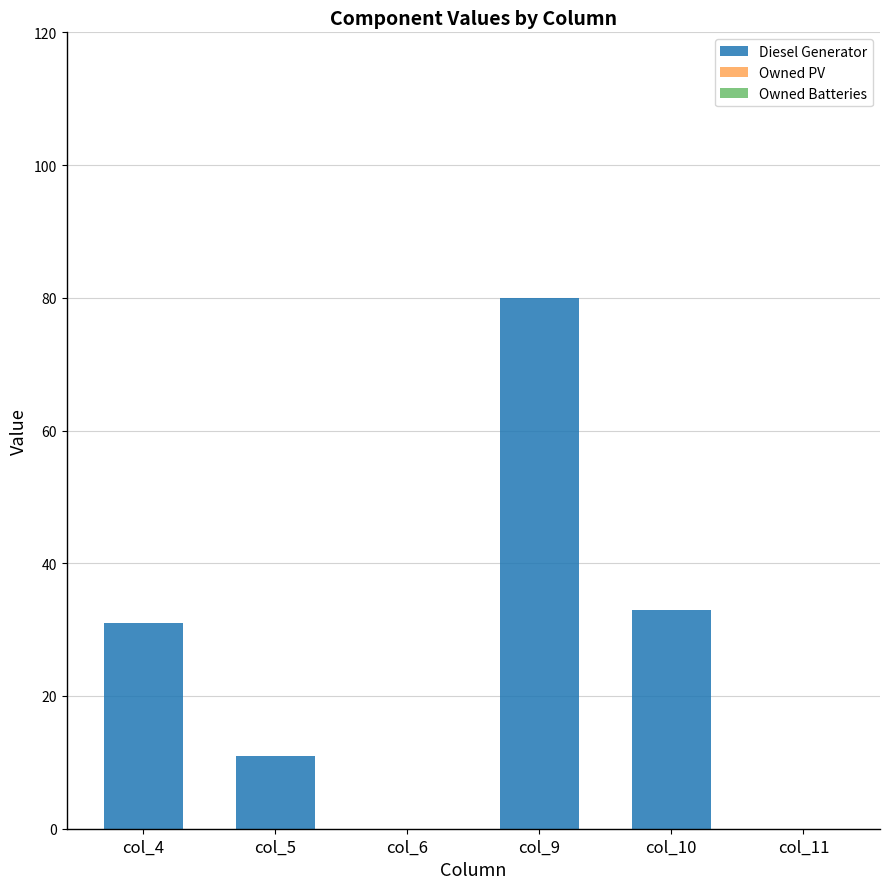

What is the change in value from col_5 to col_6?

-11